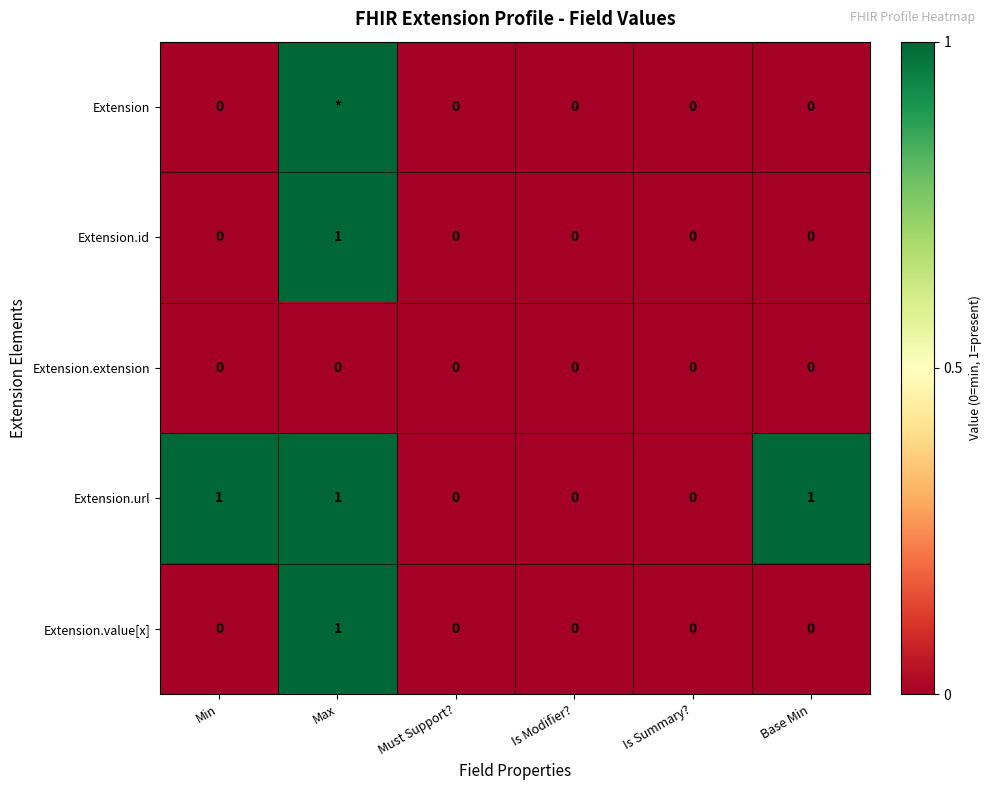

How many positive values does the Extension.id series have?

1